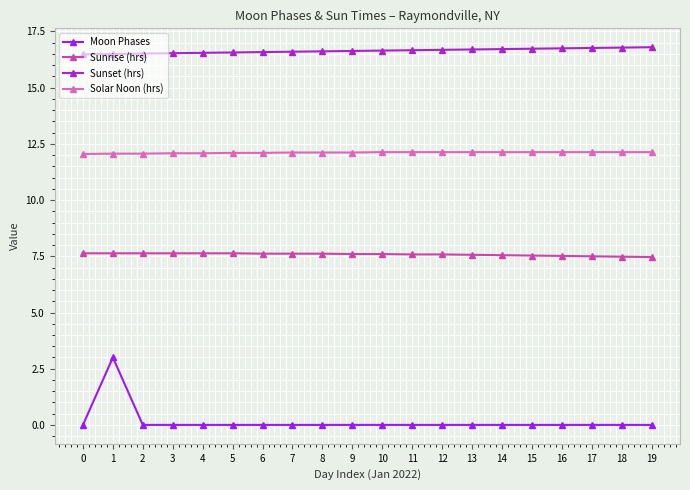

Rank the series at 13 from lowest to highest value.

Moon Phases, Sunrise (hrs), Solar Noon (hrs), Sunset (hrs)